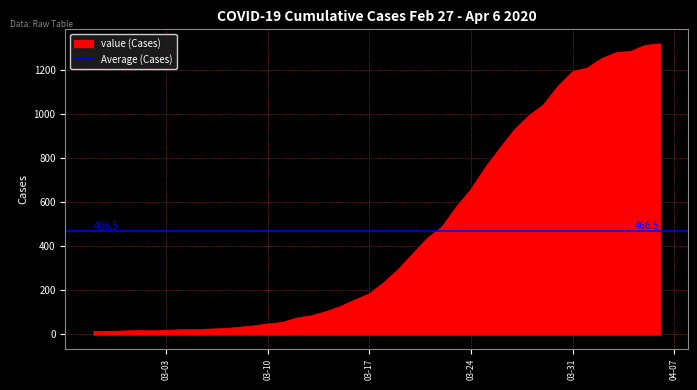

What is the smallest value displayed?

13